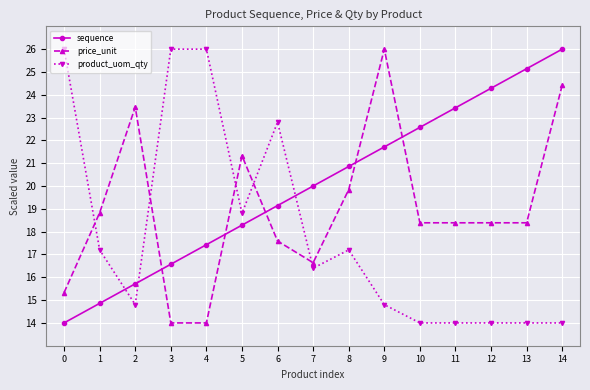

At which category is the sum across all series the highest?

14